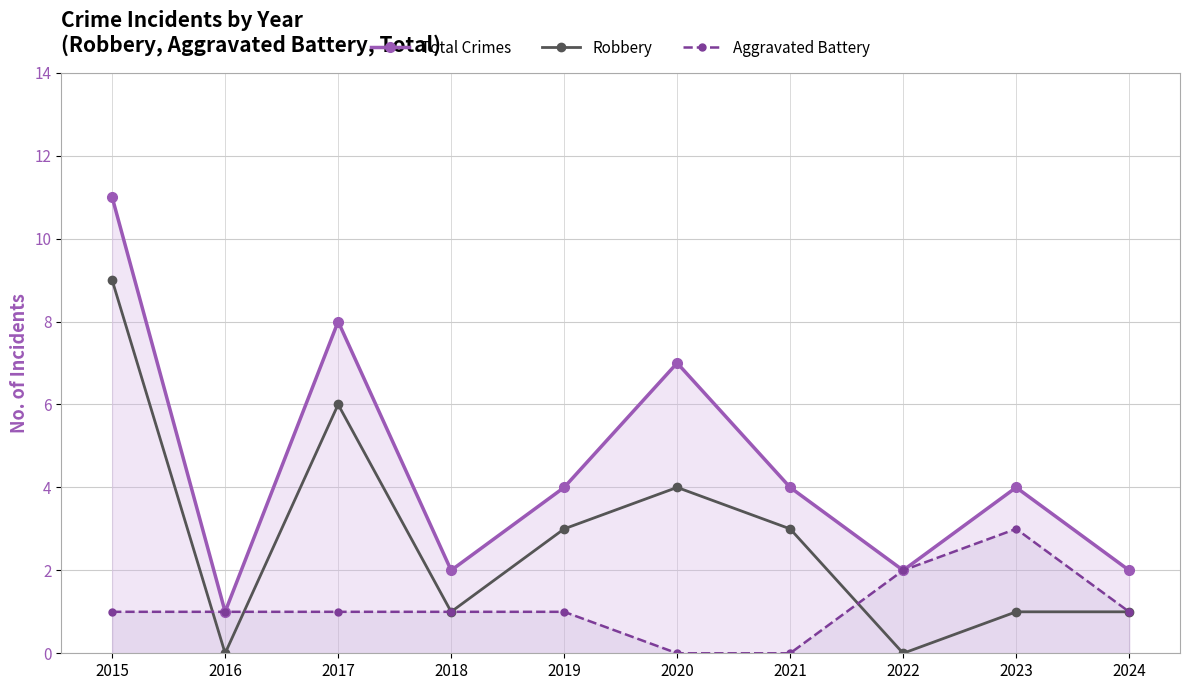

At which category does Total Crimes reach its first local peak?

2017